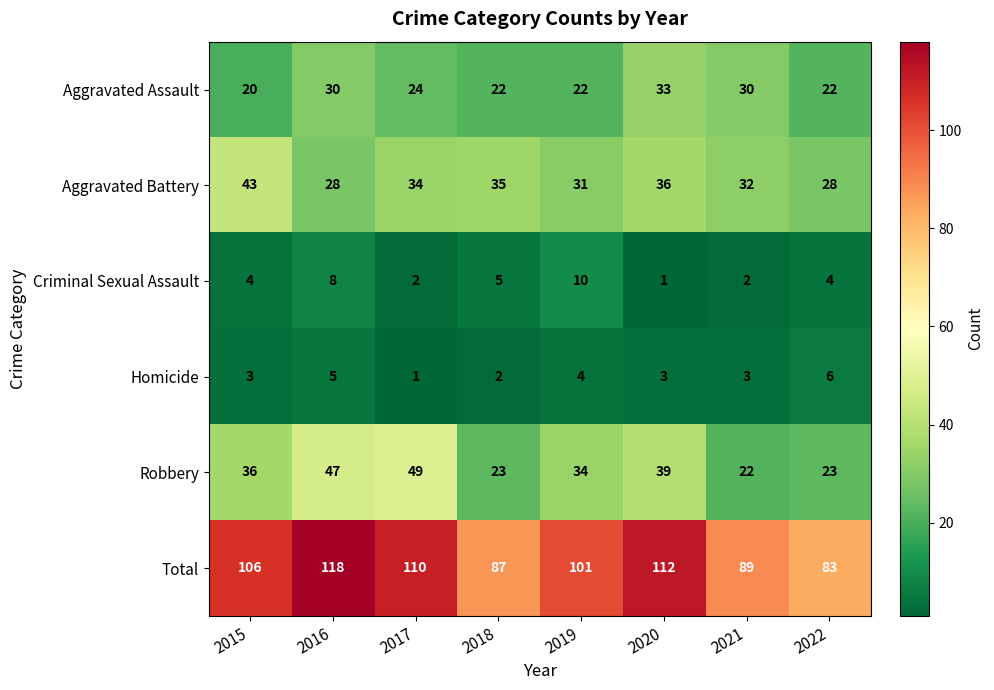

Rank the series by their maximum value, from lowest to highest.

Homicide, Criminal Sexual Assault, Aggravated Assault, Aggravated Battery, Robbery, Total